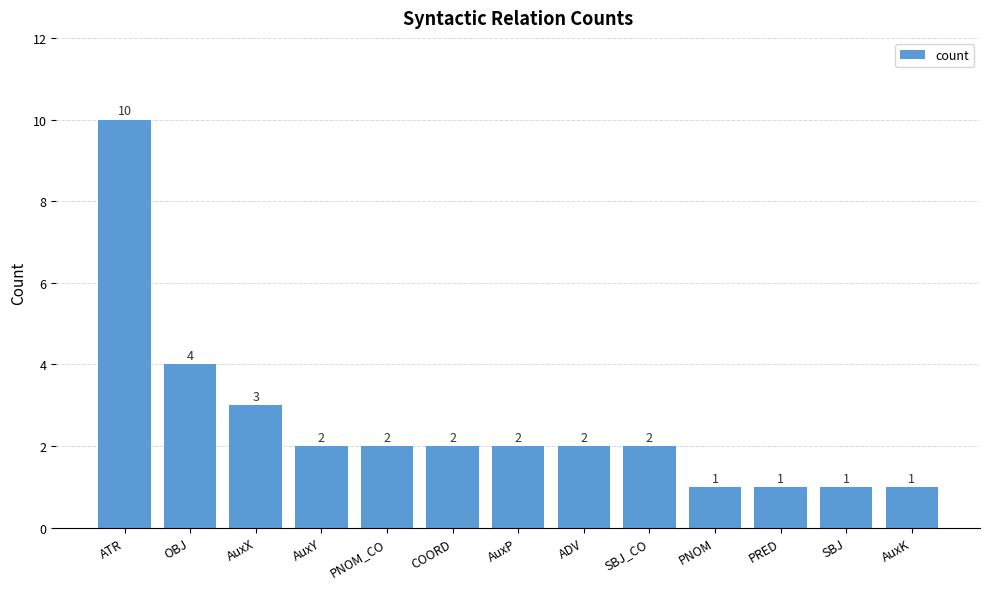

What is the label of the 10th bar from the left?

PNOM